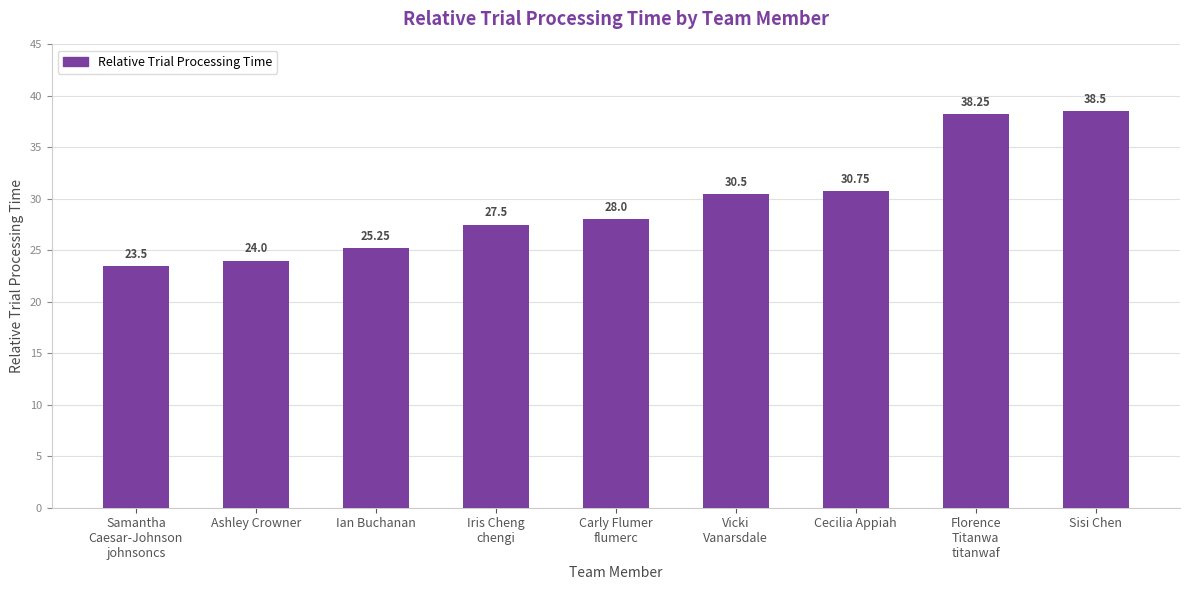

Rank the categories by value from lowest to highest.

Samantha
Caesar-Johnson
johnsoncs, Ashley Crowner, Ian Buchanan, Iris Cheng
chengi, Carly Flumer
flumerc, Vicki
Vanarsdale, Cecilia Appiah, Florence
Titanwa
titanwaf, Sisi Chen